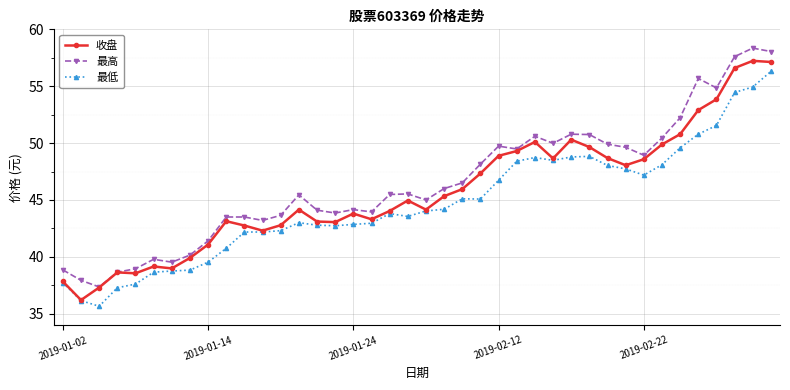

What is the value of the 最高 point at the 27th from the left?

50.6